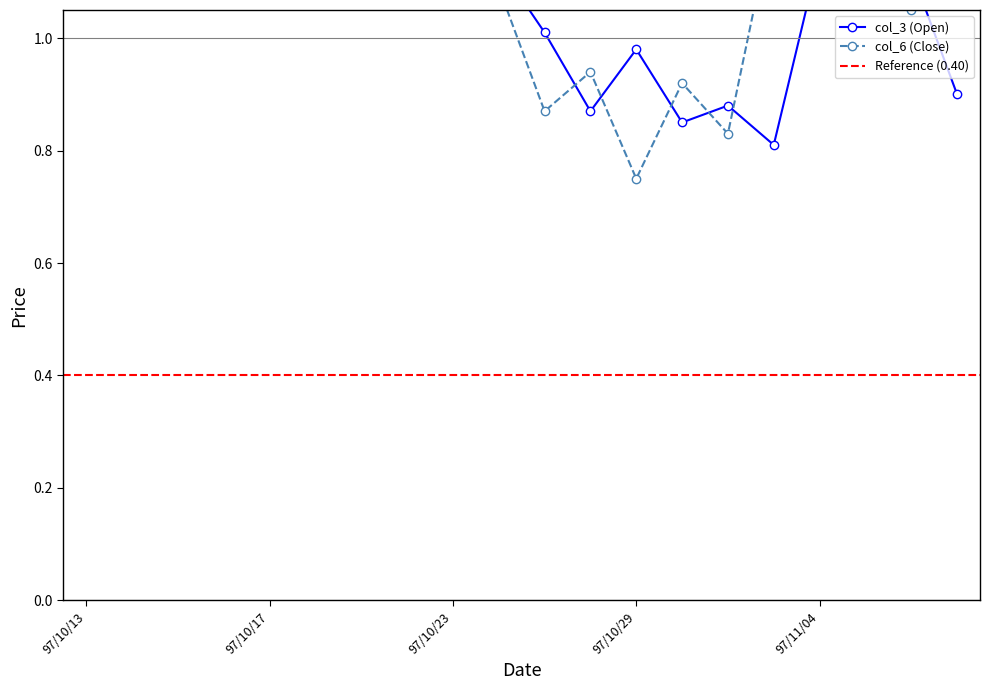

Which series has the widest spread of values?

col_3